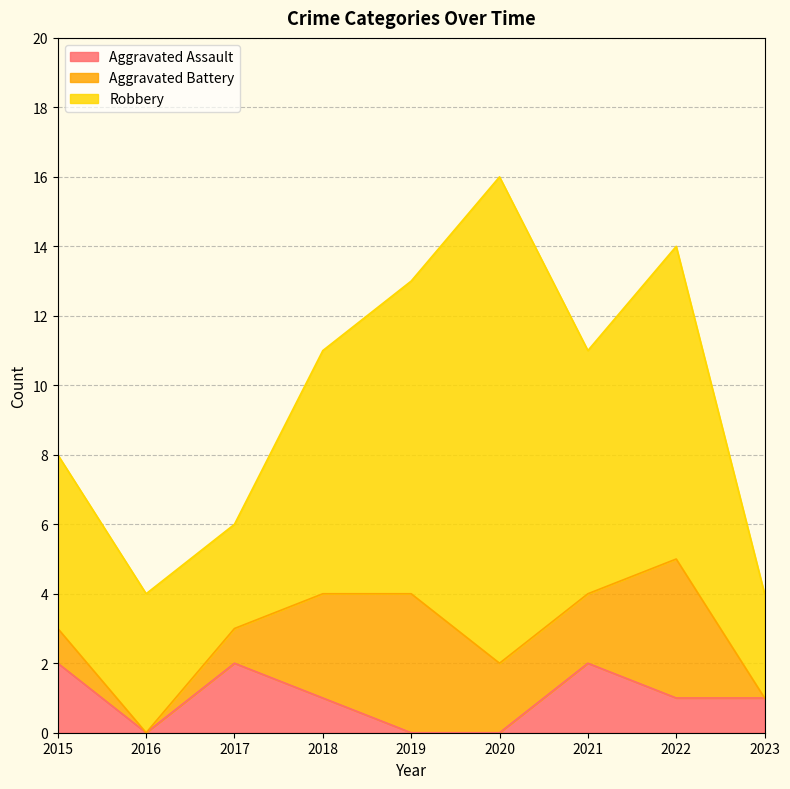

The Aggravated Battery series shows 1 at 2015. True or false?

True